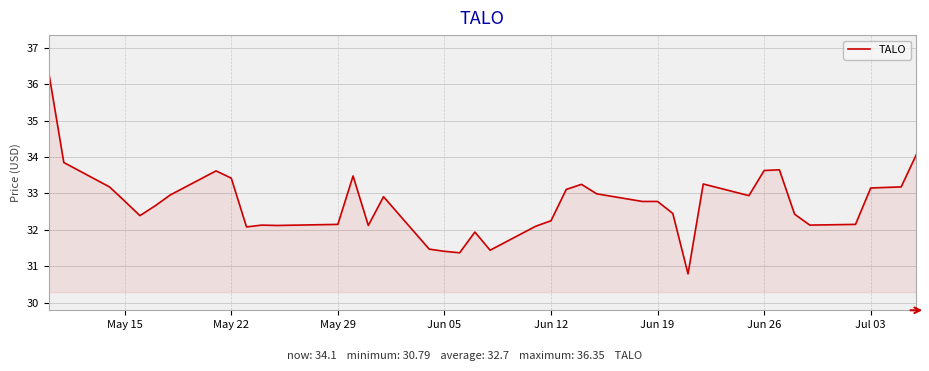

What is the minimum value shown in the chart?

30.8